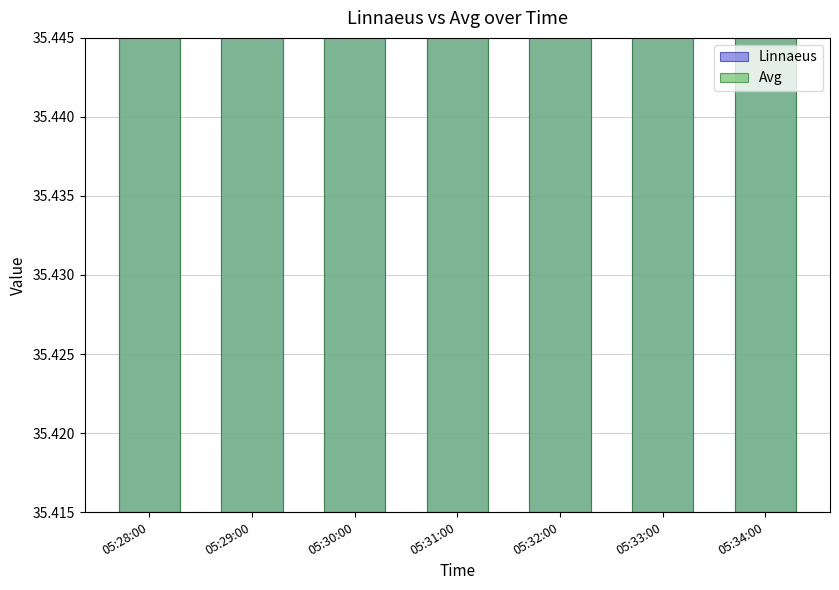

What is the sum of all Linnaeus values?

248.0